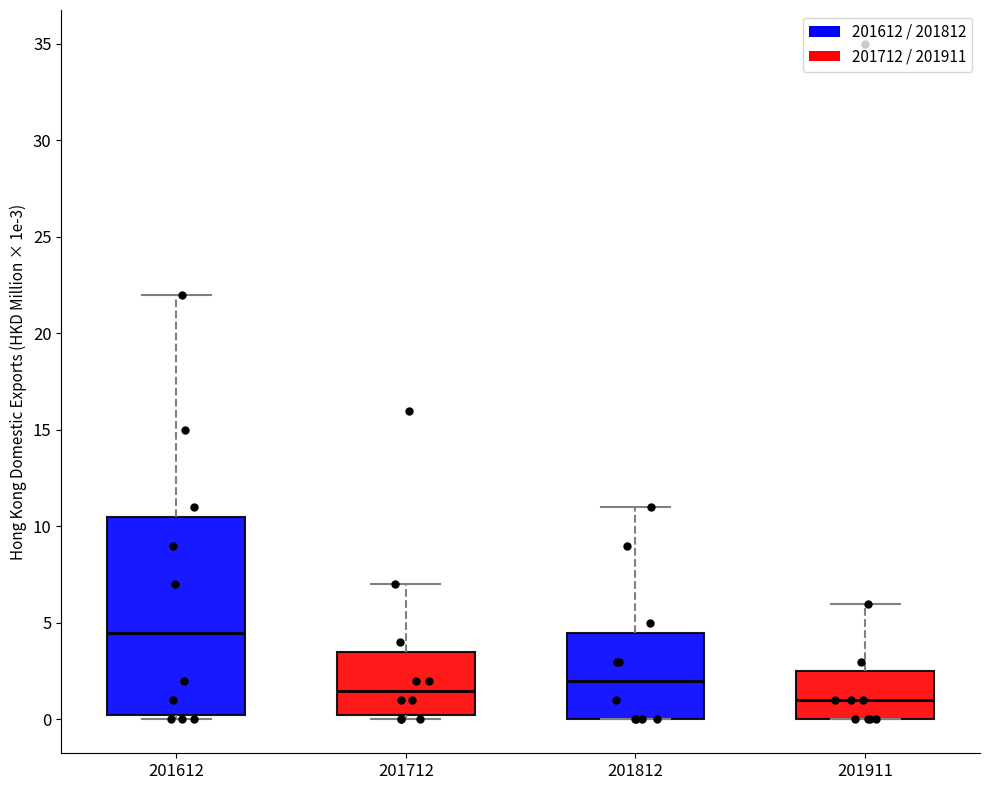

Where is the upper edge of the box at x = 201612 on the y-axis? The values are not printed on the chart, so give them approximately, as read against the axis.

10.5